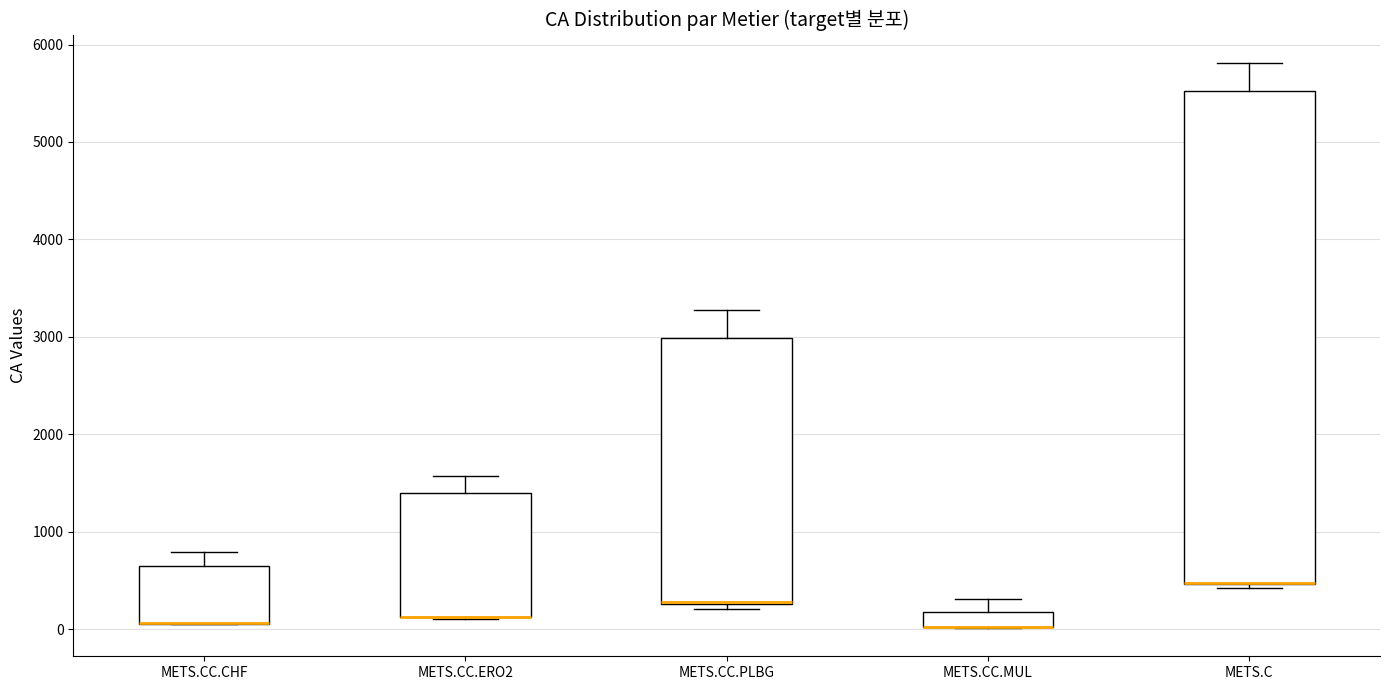

Reading left to right, transcribe this box plot: for each box, give where its median line is, the range the box spans, and where its two whiskers end, as read against the y-axis. The values are not printed on the chart, so give them approximately, as read against the axis.

METS.CC.CHF: median 100 (drawn on the box's lower edge), box 100 to 600, whiskers 100 to 800
METS.CC.ERO2: median 100 (drawn on the box's lower edge), box 100 to 1400, whiskers 100 to 1600
METS.CC.PLBG: median 300 (drawn on the box's lower edge), box 300 to 3000, whiskers 200 to 3300
METS.CC.MUL: median 0 (drawn on the box's lower edge), box 0 to 200, whiskers 0 to 300
METS.C: median 500 (drawn on the box's lower edge), box 500 to 5500, whiskers 400 to 5800